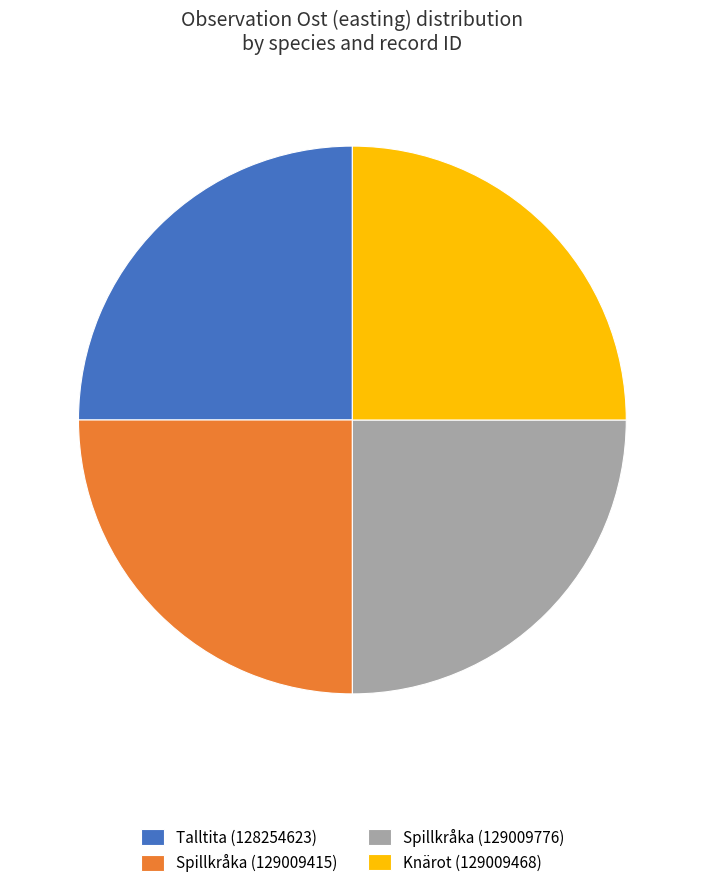

Does any single category account for the majority?

No